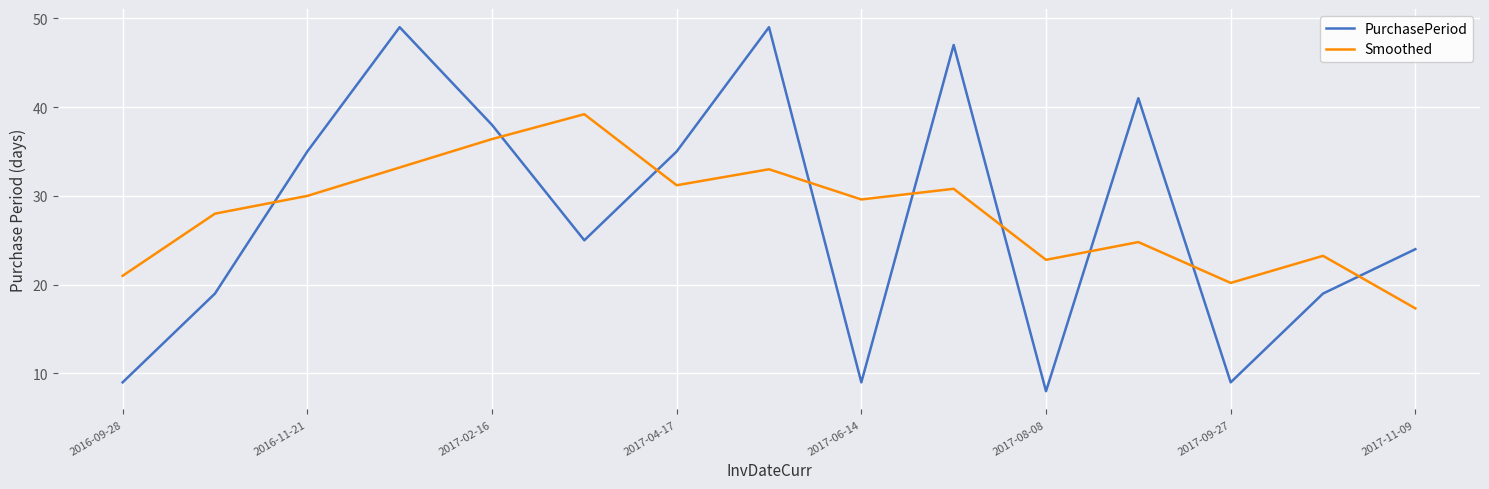

How many categories are shown in the chart?

15